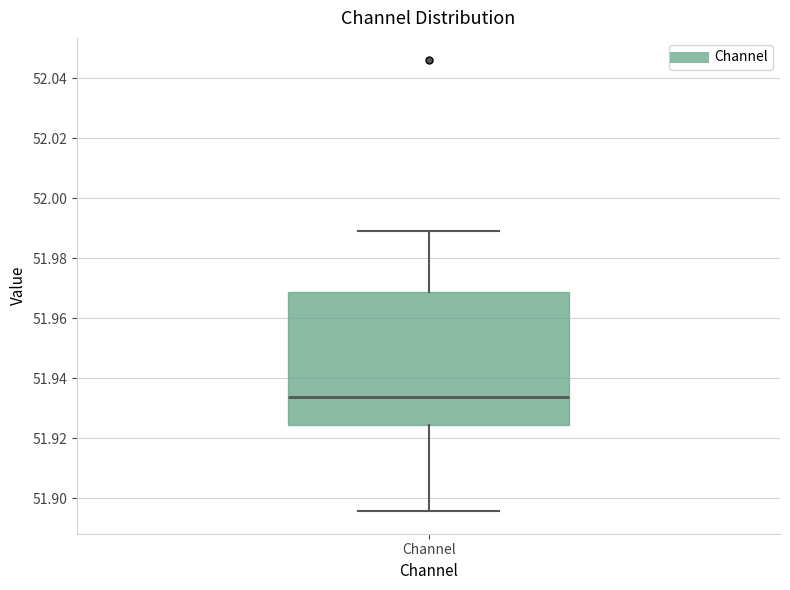

Where is the upper edge of the box for Channel on the y-axis? The values are not printed on the chart, so give them approximately, as read against the axis.

51.968